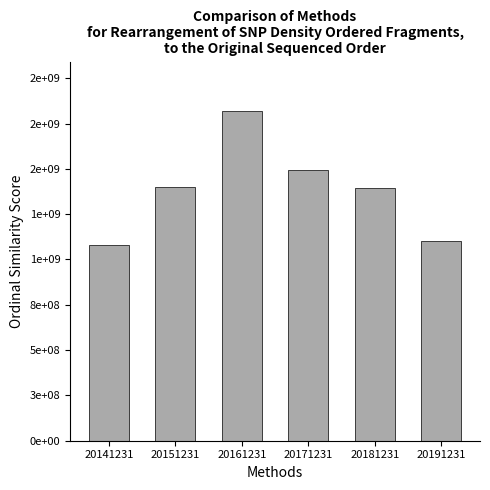

Are the bars horizontal?

No